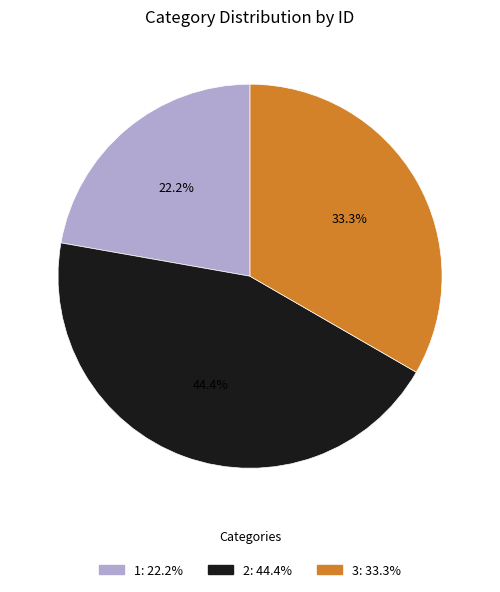

To the nearest percent, what is the average slice percentage?

33%